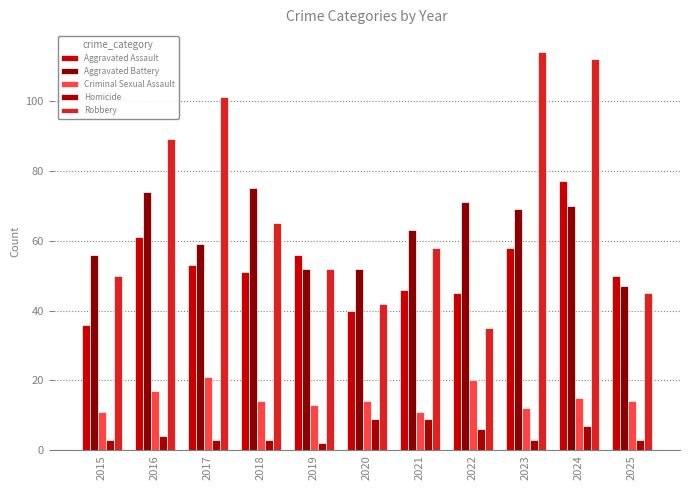

How many categories are shown in the chart?

11